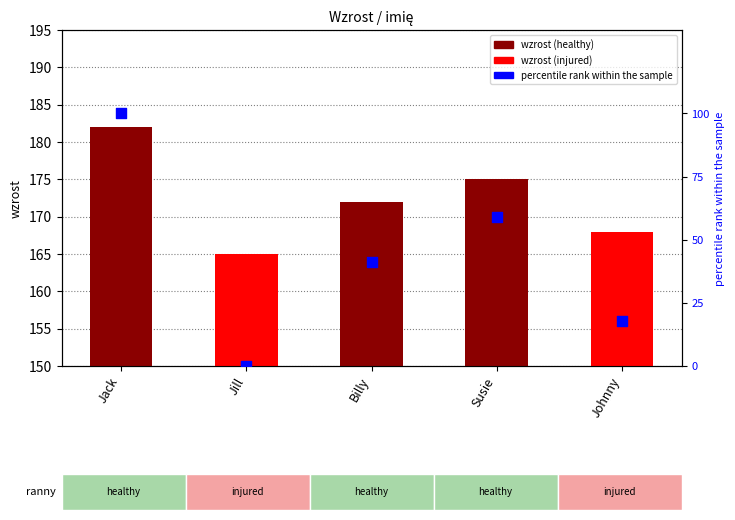

At how many categories does at least one series exceed 132?

5